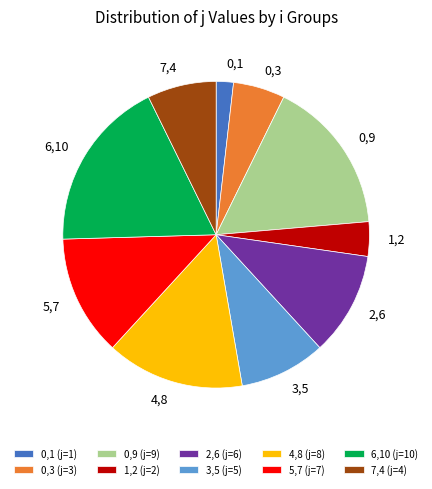

Approximately how many times larger is the value at 0,1 compared to 0,3?

0.3